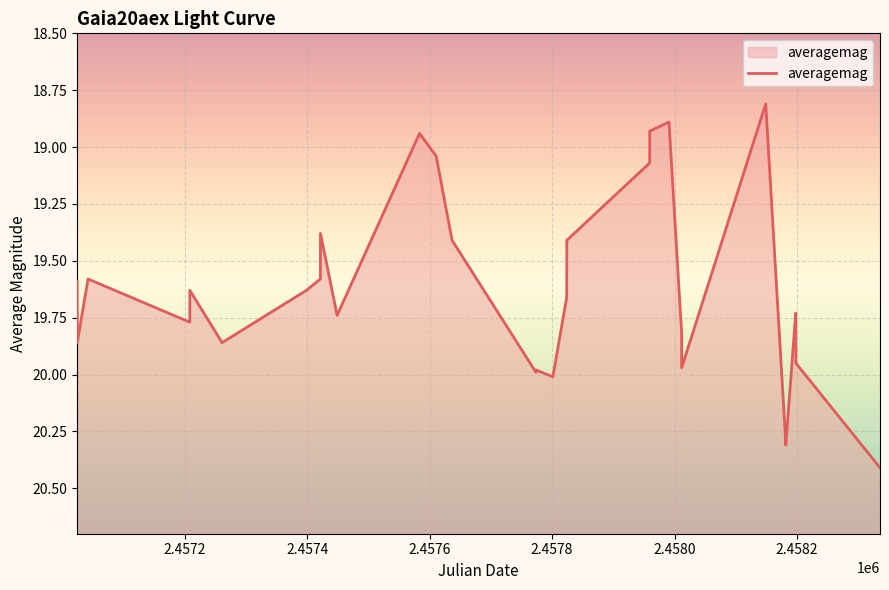

What is the minimum value shown in the chart?

18.8